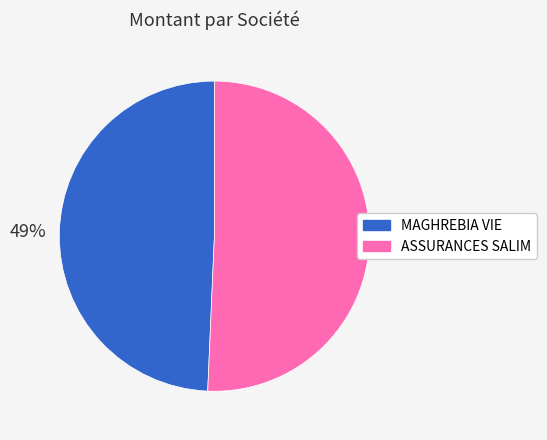

How many segments does this pie chart have?

2